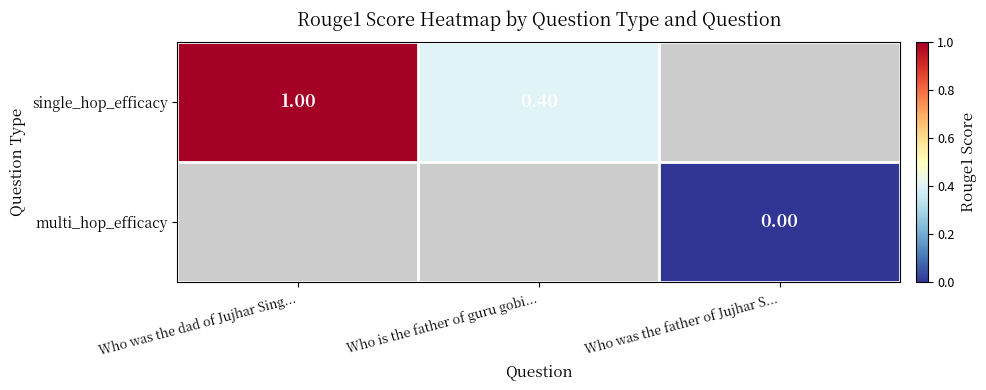

Count the number of data series in this chart.

2